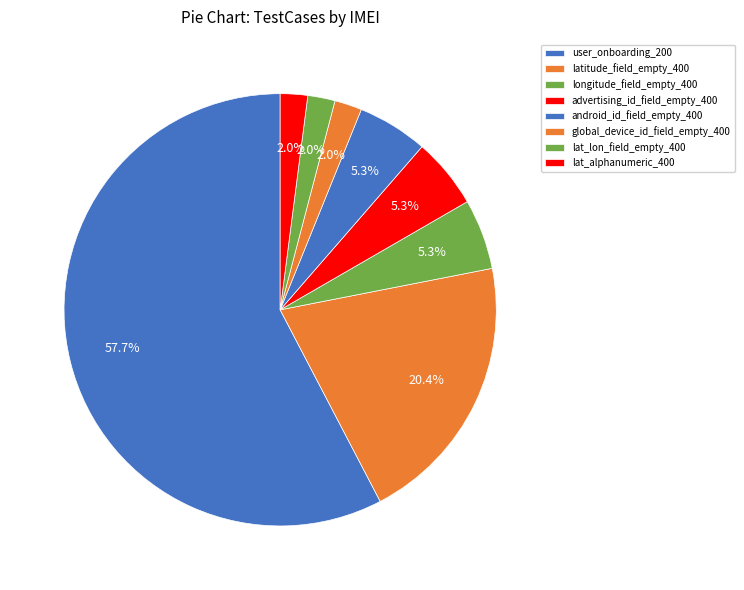

Which category has the smallest portion of the pie?

global_device_id_field_empty_400